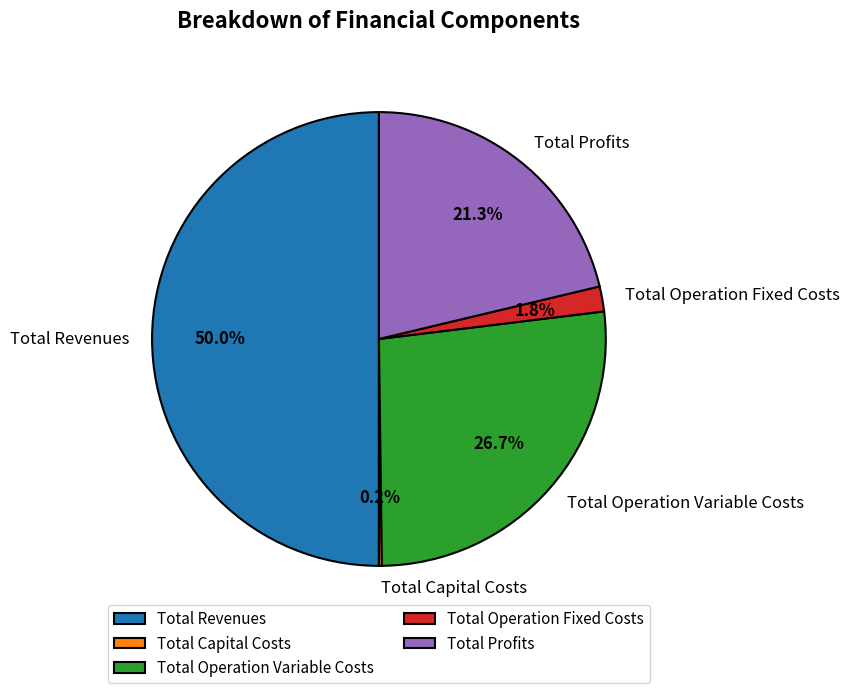

What is the largest slice in the pie chart?

Total Revenues